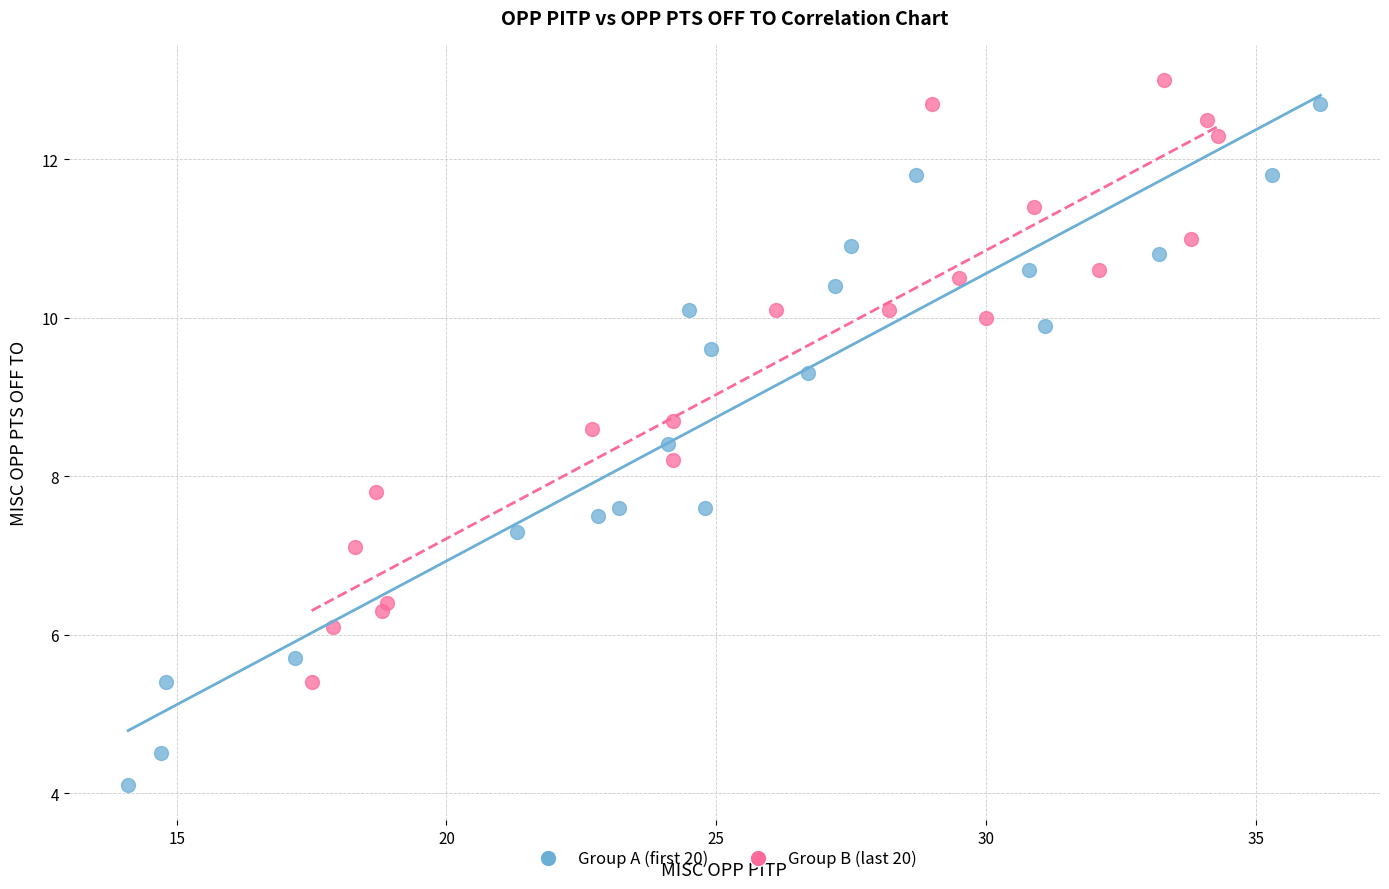

What are all the series names shown in the legend?

Group A (first 20), Group B (last 20)